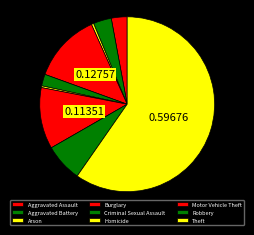

Count the number of slices in the pie.

9